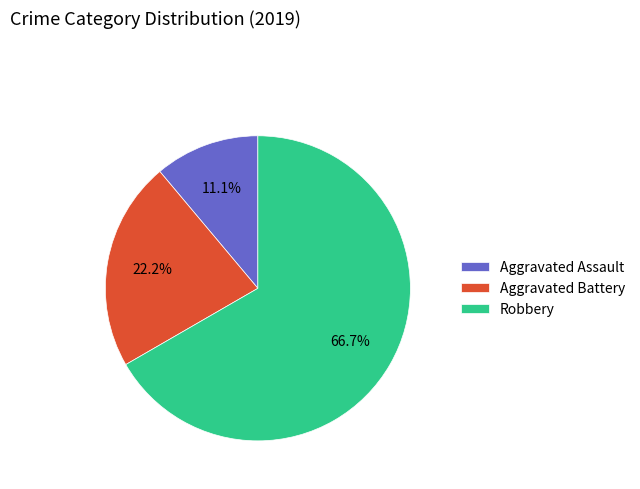

Which category has the smallest portion of the pie?

Aggravated Assault